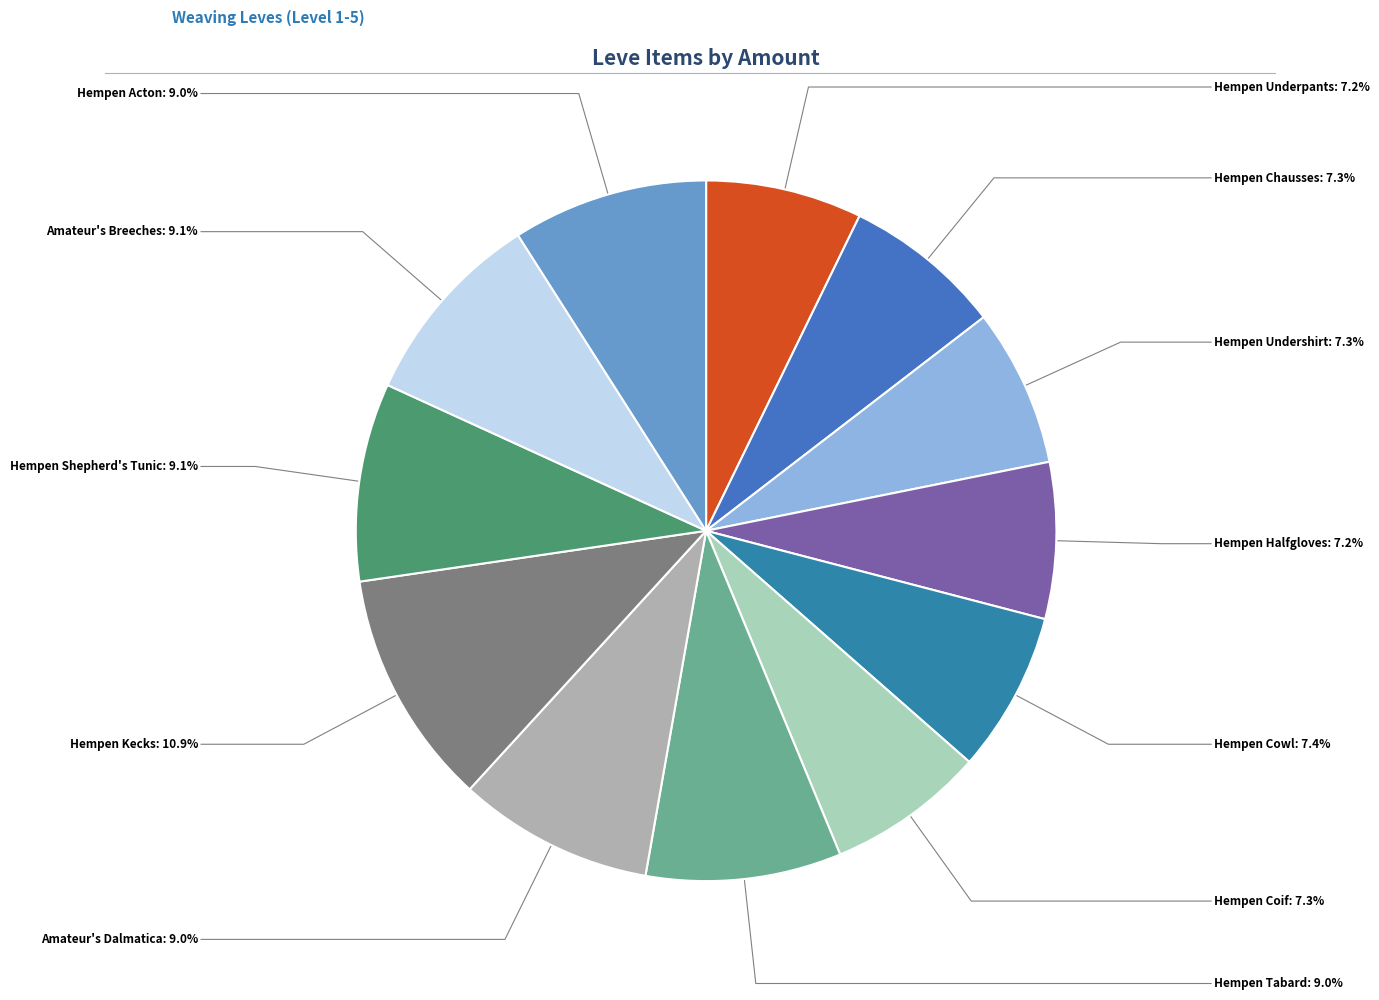

To the nearest percent, what percentage of the pie is Hempen Shepherd's Tunic?

9%